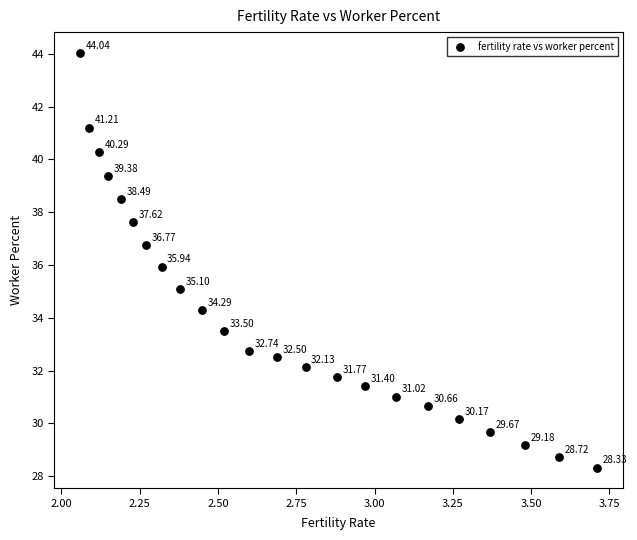

What is the range of X values (max minus min)?

1.6